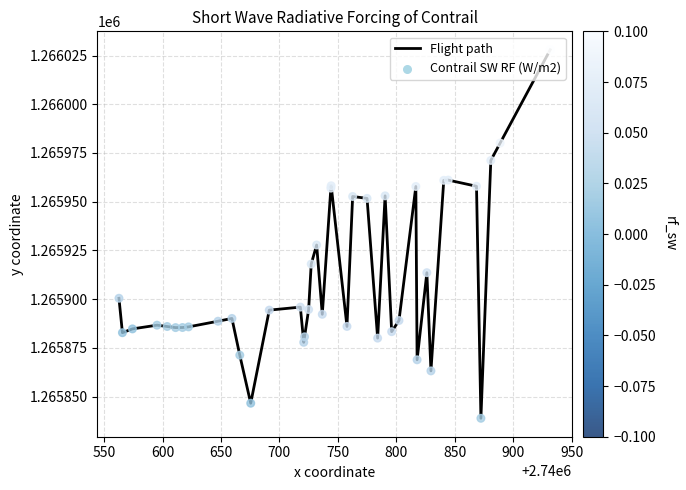

What is the greatest value displayed?

1266027.9